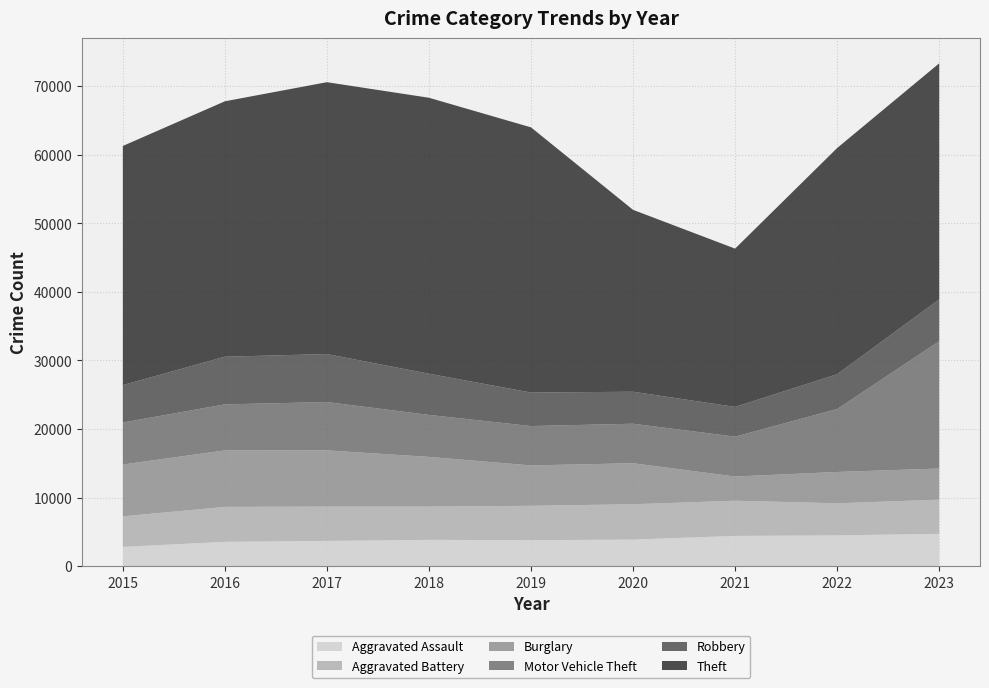

Reading left to right, what are all the values shown in this chart?

Aggravated Assault: 2015=2811	2016=3545	2017=3683	2018=3835	2019=3784	2020=3873	2021=4410	2022=4487	2023=4714
Aggravated Battery: 2015=4452	2016=5098	2017=5004	2018=4851	2019=5019	2020=5157	2021=5133	2022=4683	2023=4984
Burglary: 2015=7563	2016=8244	2017=8203	2018=7250	2019=5889	2020=5982	2021=3529	2022=4567	2023=4539
Motor Vehicle Theft: 2015=6126	2016=6711	2017=7049	2018=6125	2019=5744	2020=5762	2021=5820	2022=9187	2023=18569
Robbery: 2015=5458	2016=6953	2017=6996	2018=6007	2019=4886	2020=4668	2021=4337	2022=5071	2023=6103
Theft: 2015=34882	2016=37256	2017=39659	2018=40255	2019=38682	2020=26531	2021=23087	2022=32994	2023=34432